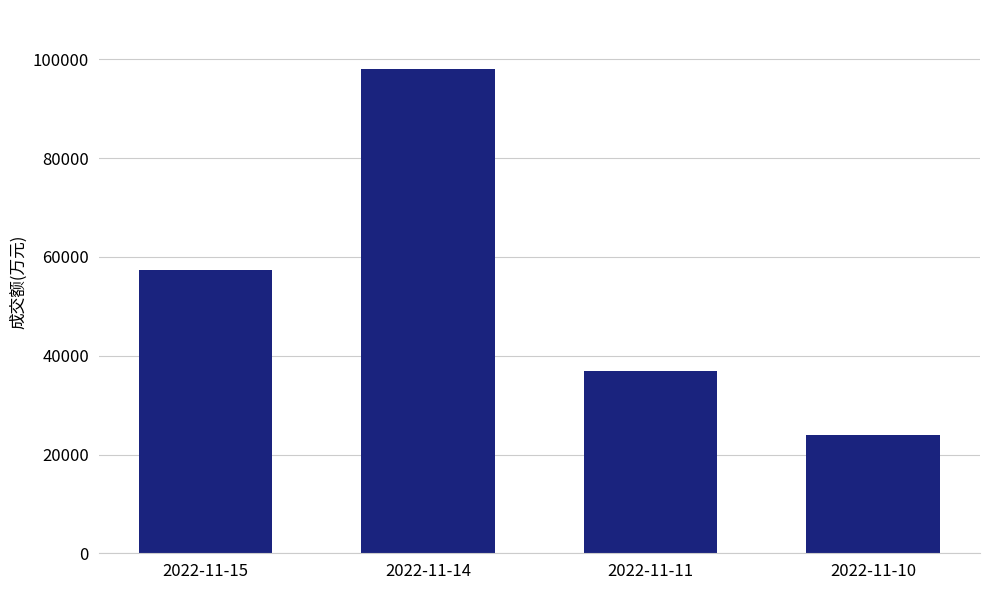

Reading left to right, extract all data points from this chart.

2022-11-15=57373	2022-11-14=98091	2022-11-11=36984	2022-11-10=23984